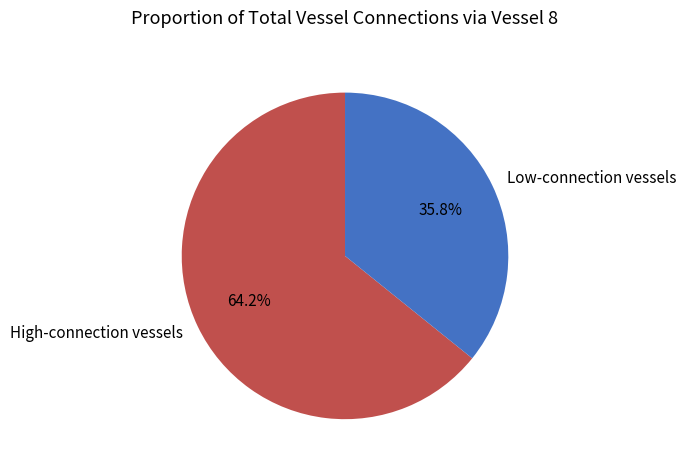

Rank the categories by value from lowest to highest.

Low-connection vessels, High-connection vessels